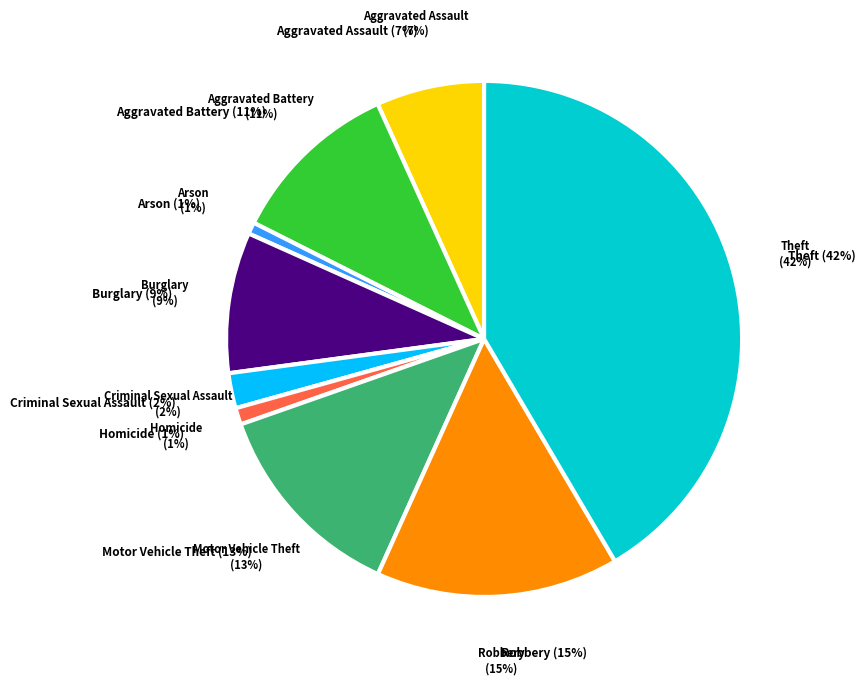

Is there a majority slice in this chart?

No